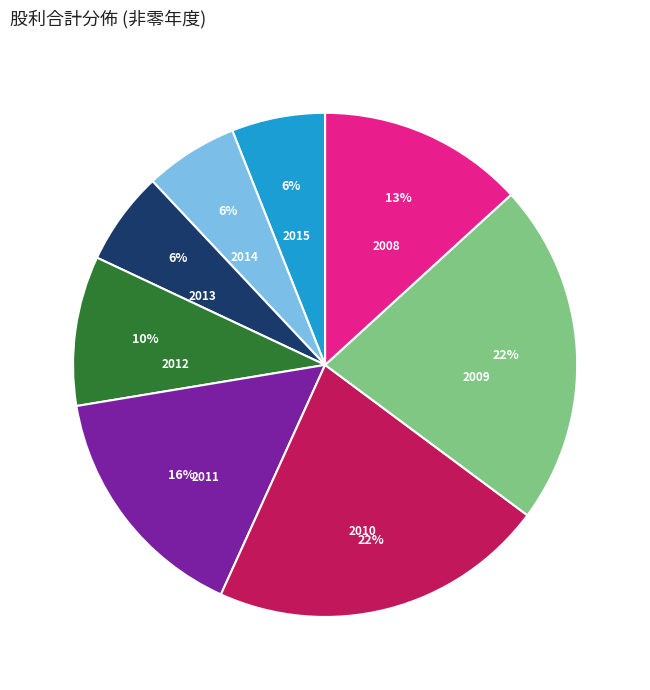

Is there any slice that represents more than half of the pie?

No